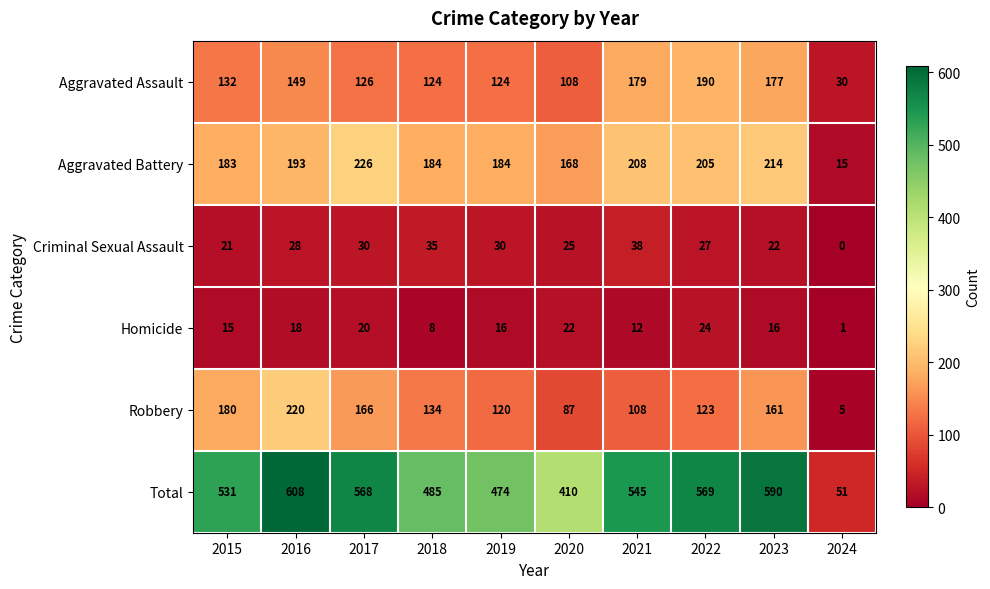

Count the number of data series in this chart.

6